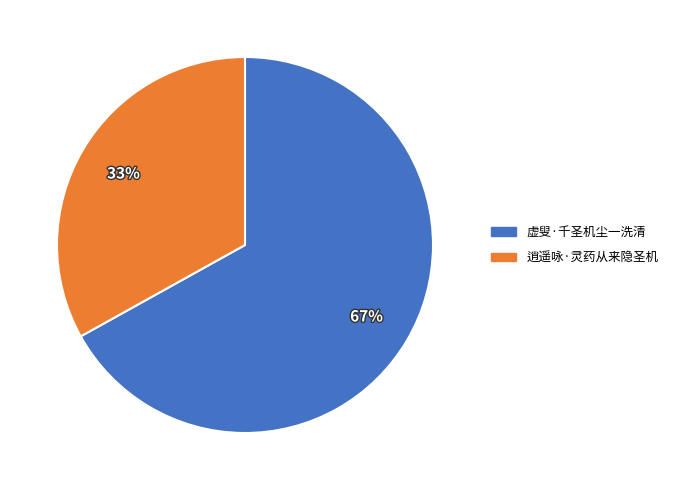

How many slices are in this pie chart?

2